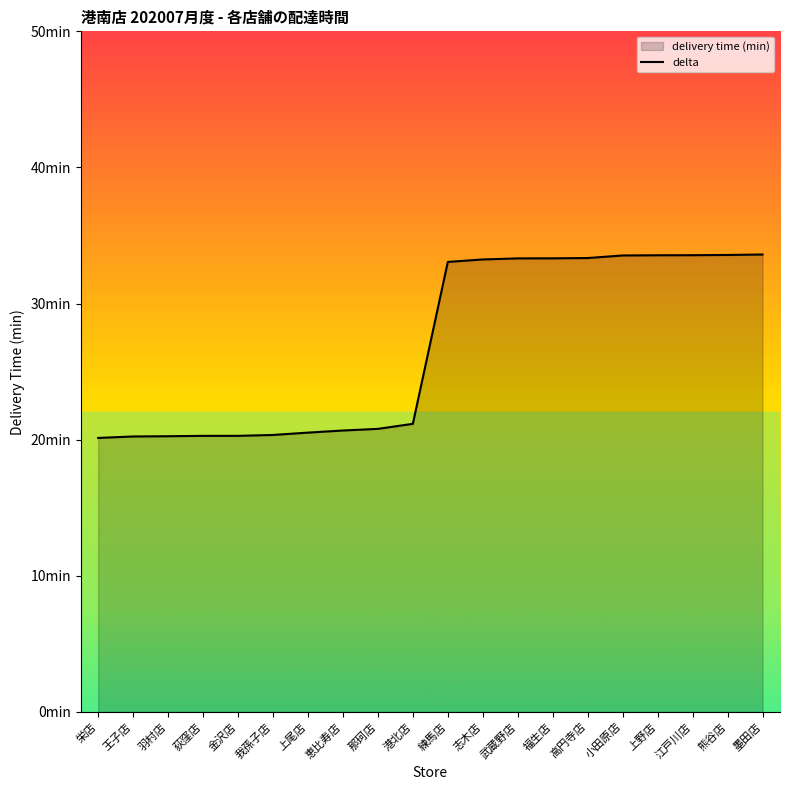

What is the label of the 5th point from the left?

金沢店